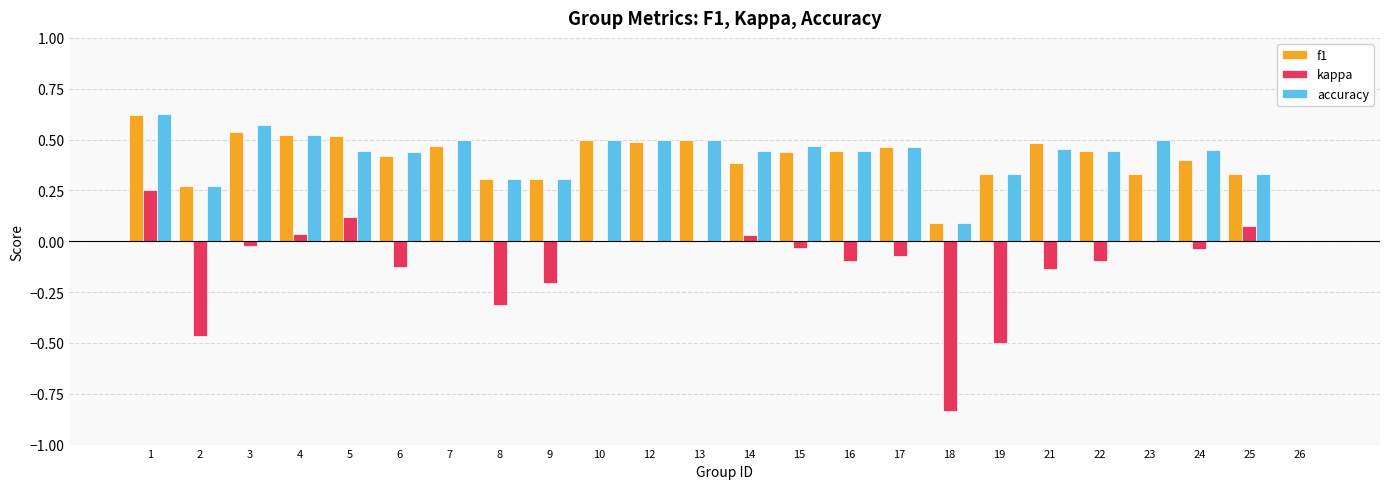

True or false: kappa has a value of -0.1 at 15.

False